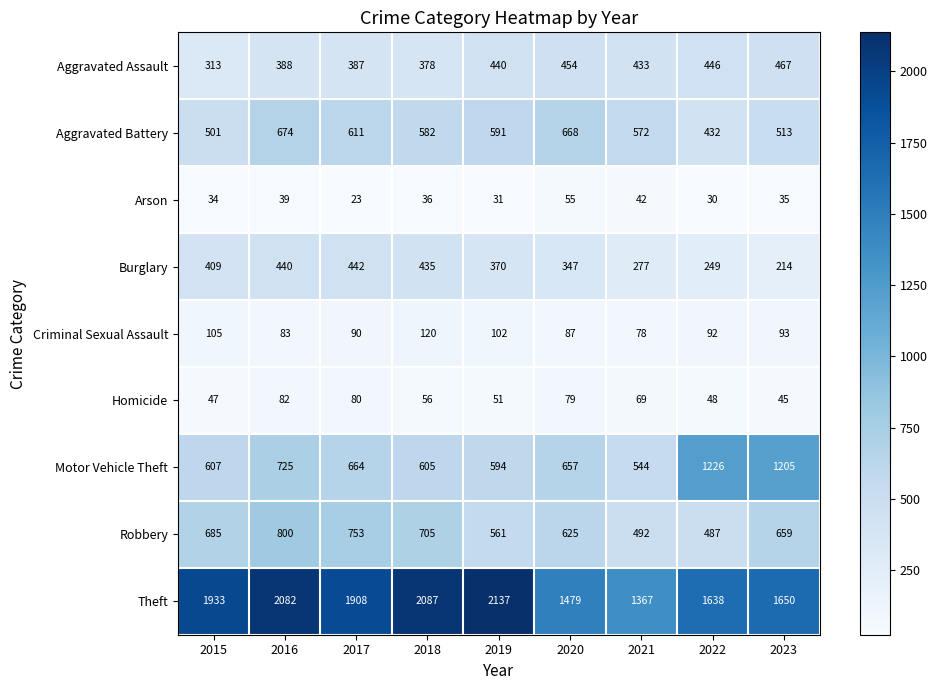

What value does the Aggravated Assault series have at 2019?

440